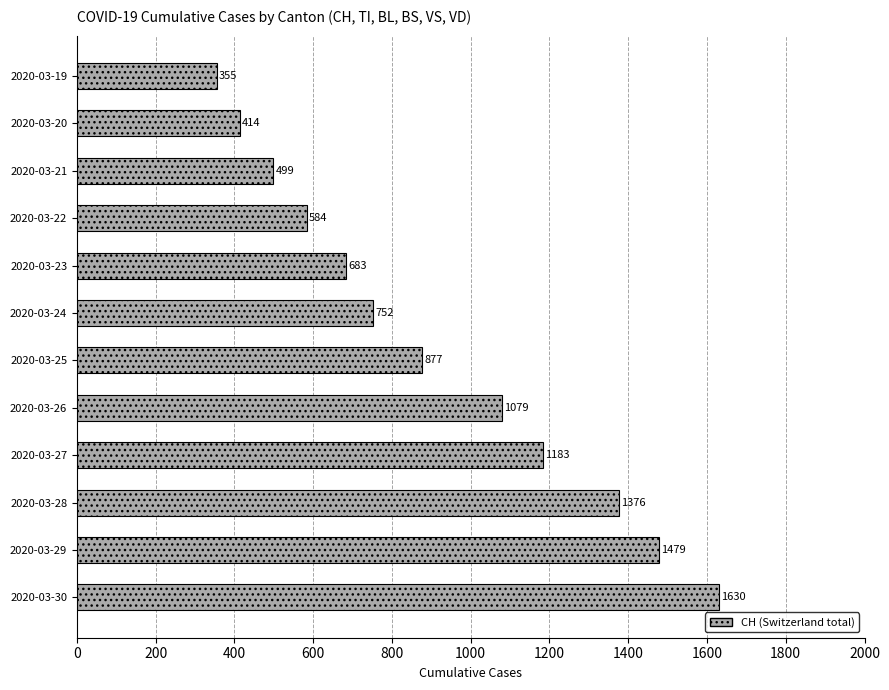

How many values are below 877?

6